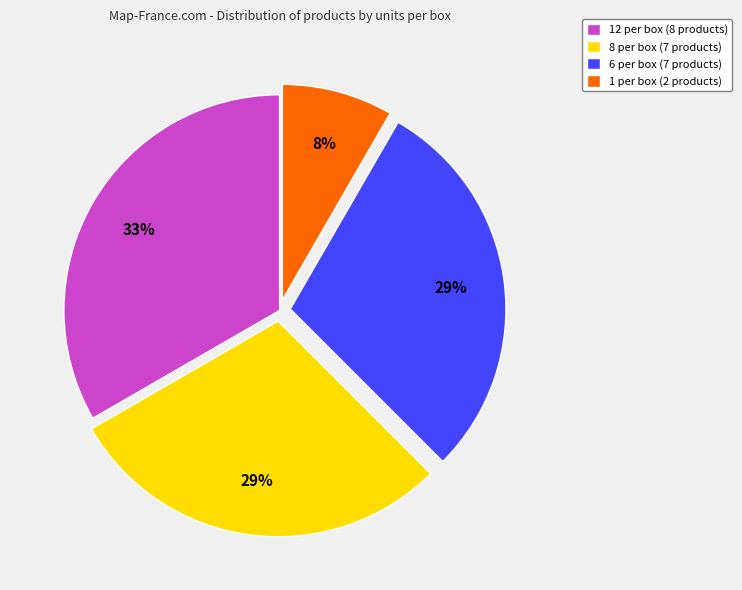

To the nearest percent, what percentage of the pie is 8 per box (7 products)?

29%